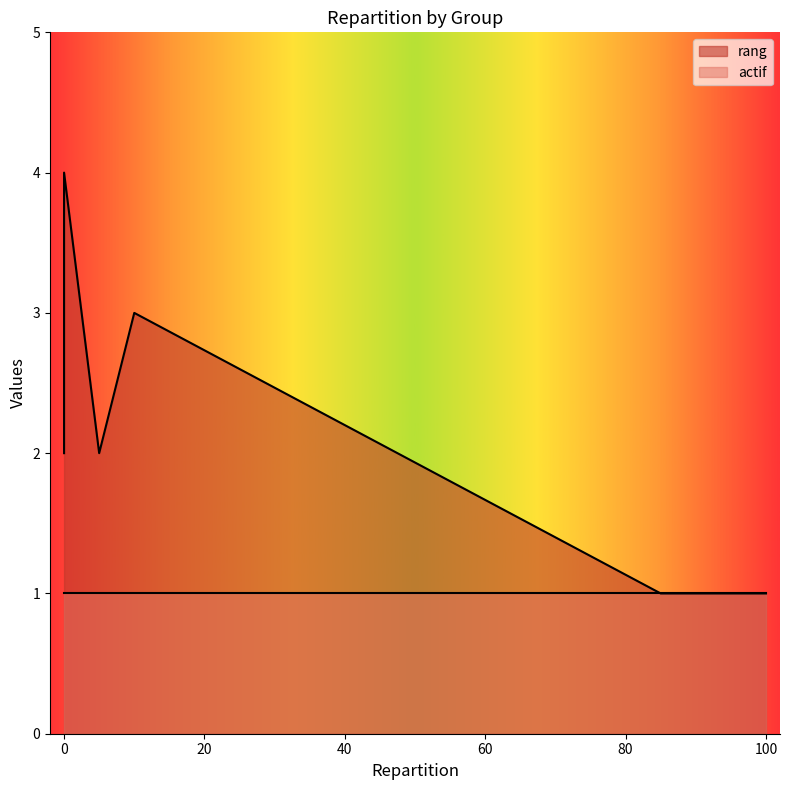

Is it true that rang equals 3 at autres honoraires?

False